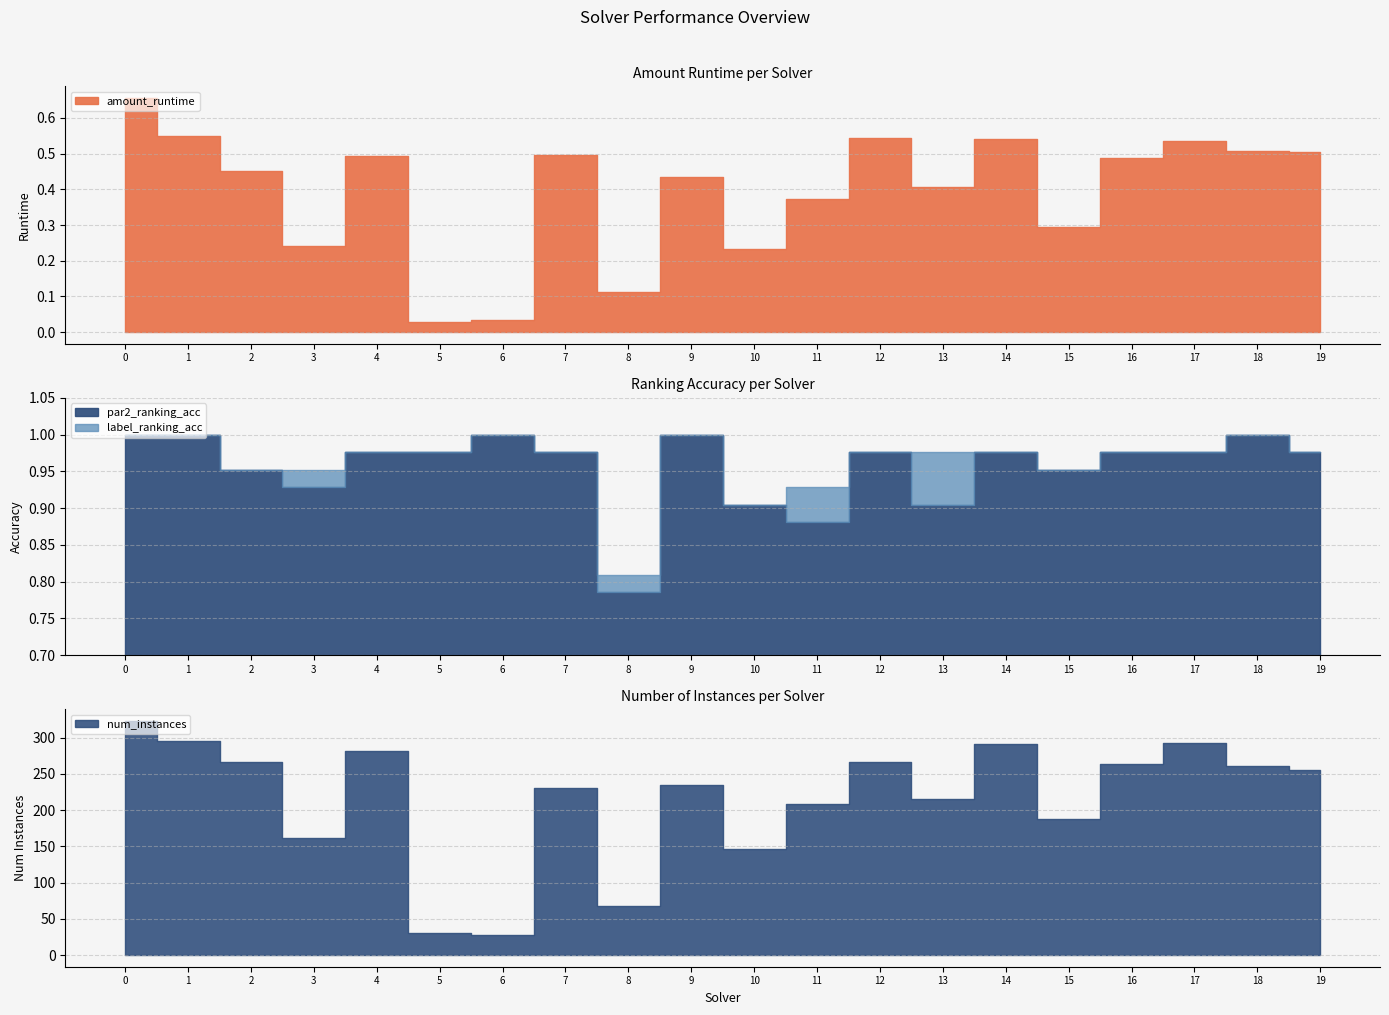

At how many categories does at least one series exceed 0?

20